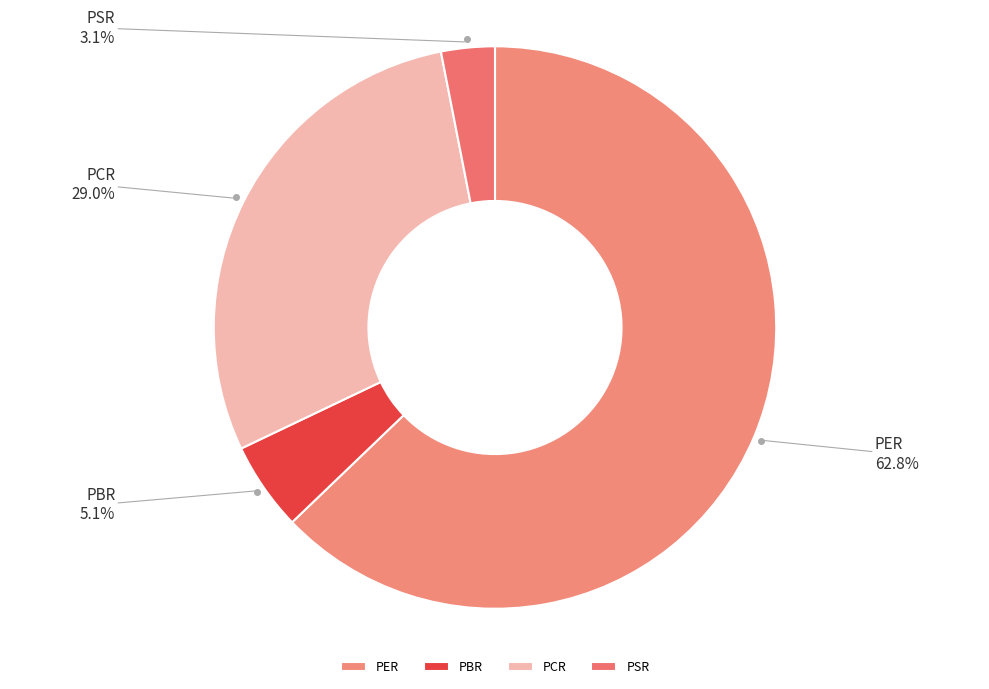

Rank the categories by value from lowest to highest.

PSR, PBR, PCR, PER